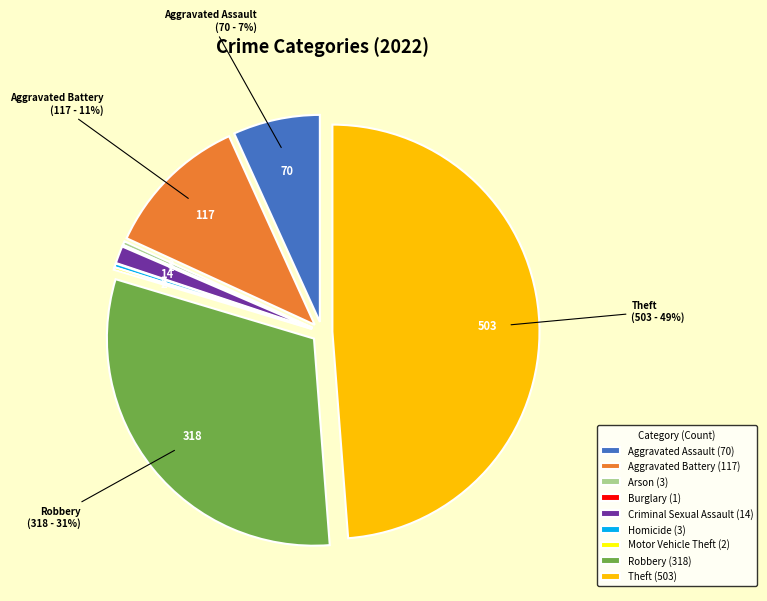

Is there a majority slice in this chart?

No